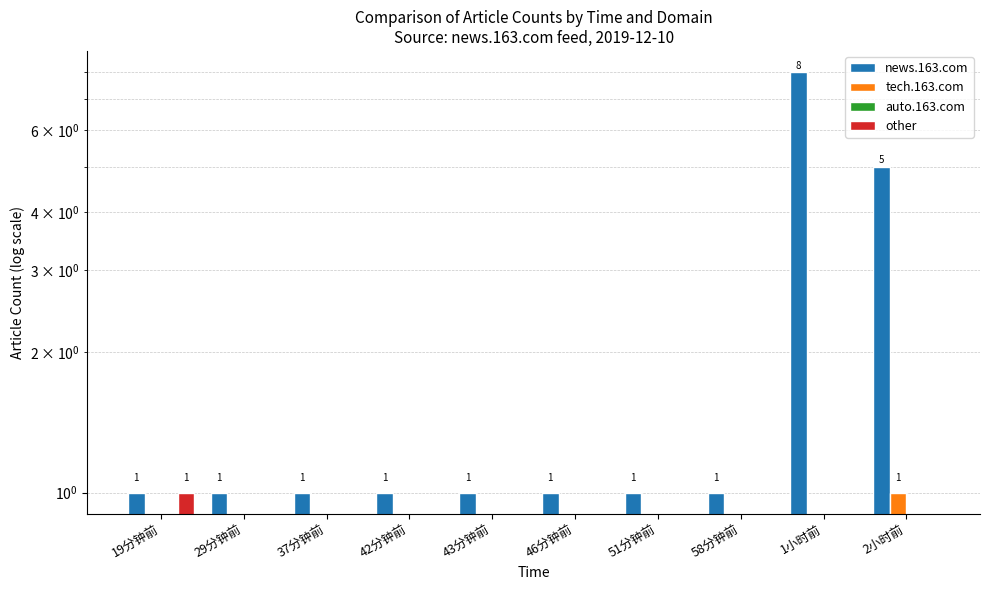

At which label is other closest to 0?

29分钟前